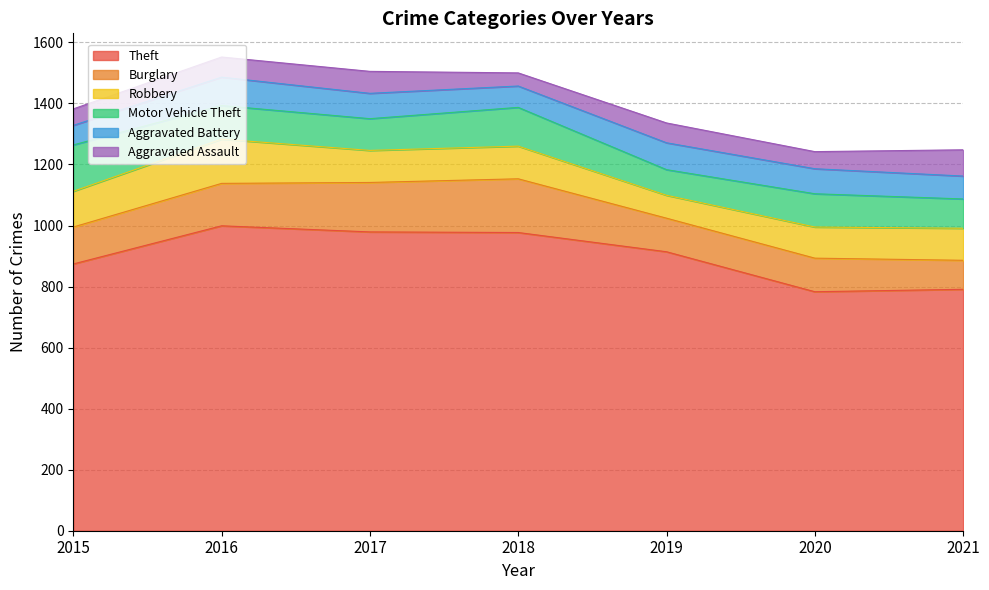

Is it true that Theft equals 783 at 2020?

True